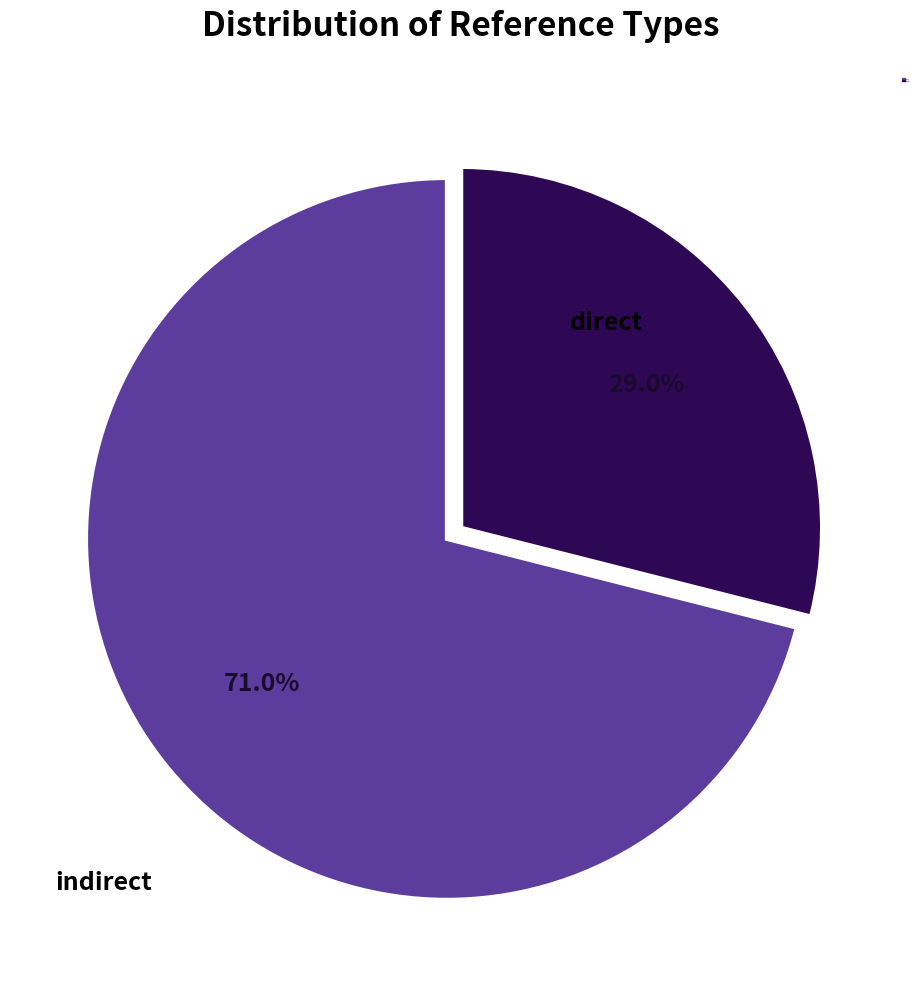

Is there a majority slice in this chart?

Yes